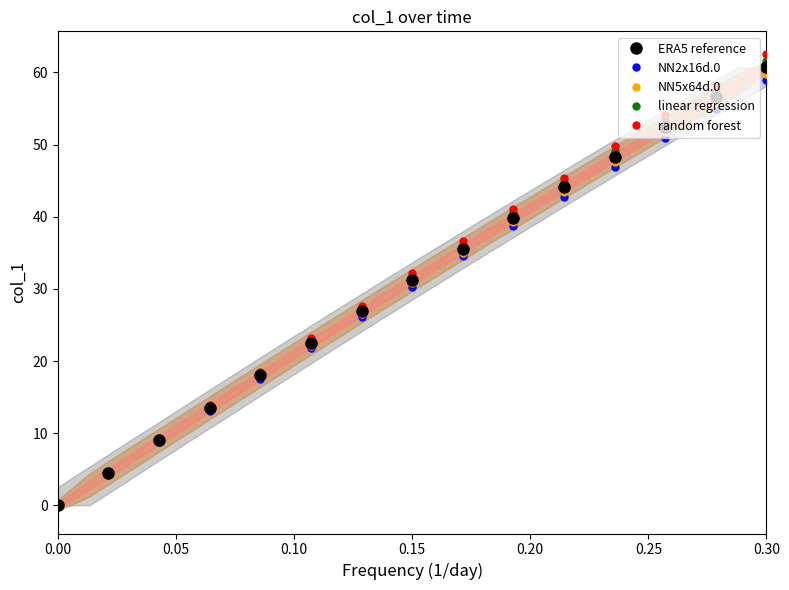

True or false: NN5x64d.0 has more than 1 interior local peaks.

False